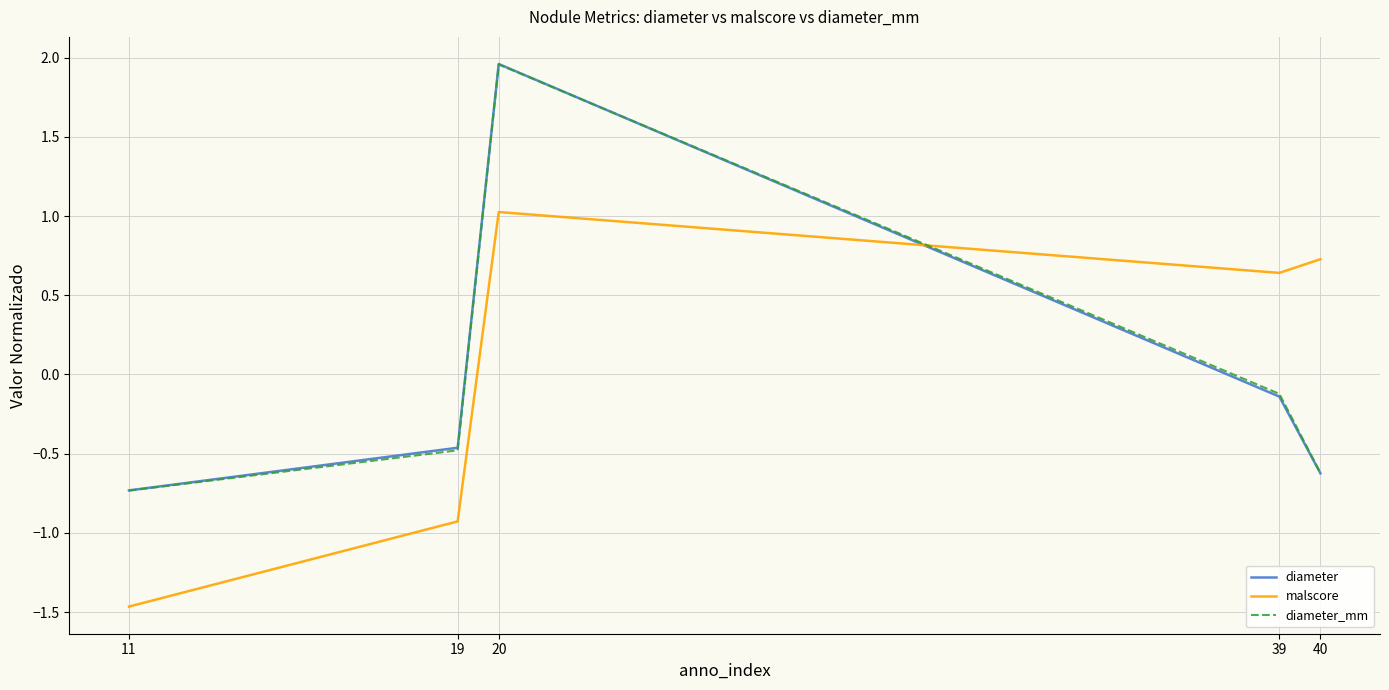

Which series ends up on top after the final intersection of diameter and malscore?

malscore